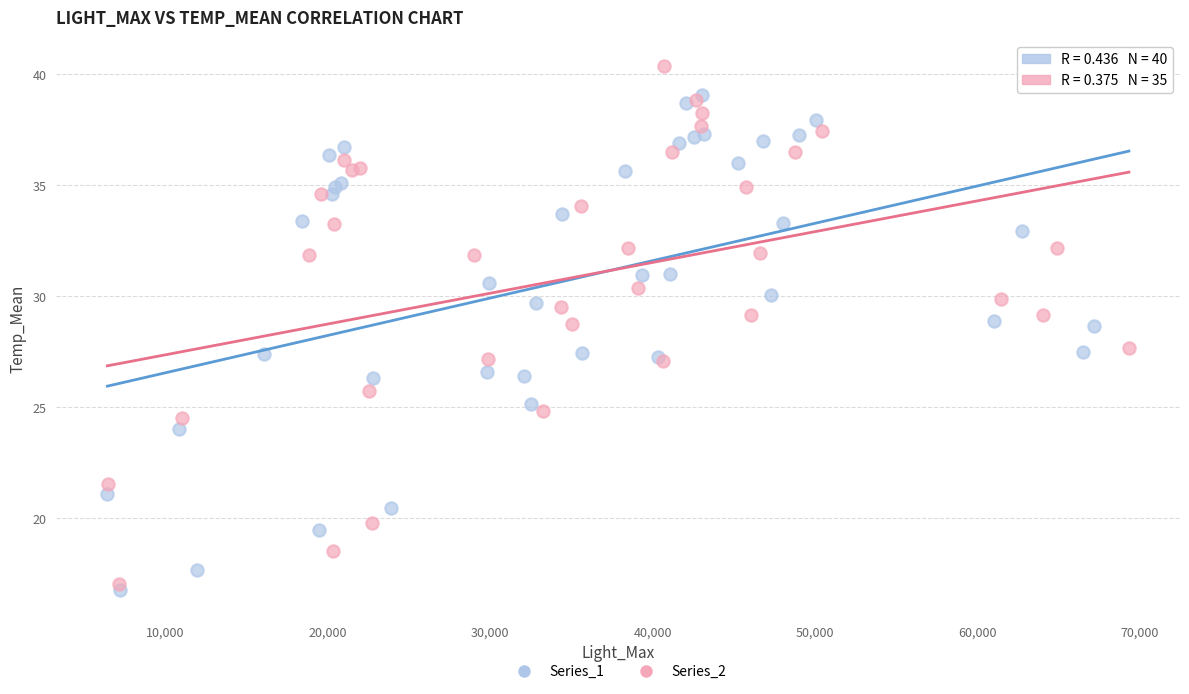

Which series contains the highest Y value?

Series_2